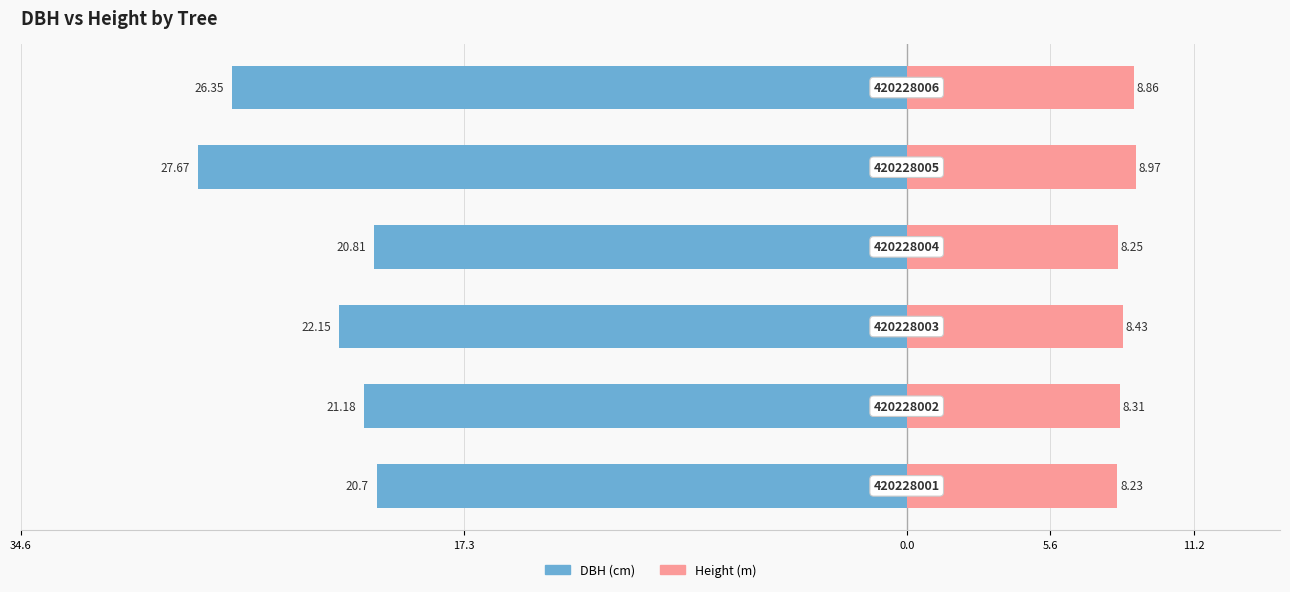

What is the value of the Height (m) bar at the 4th from the left?

8.2